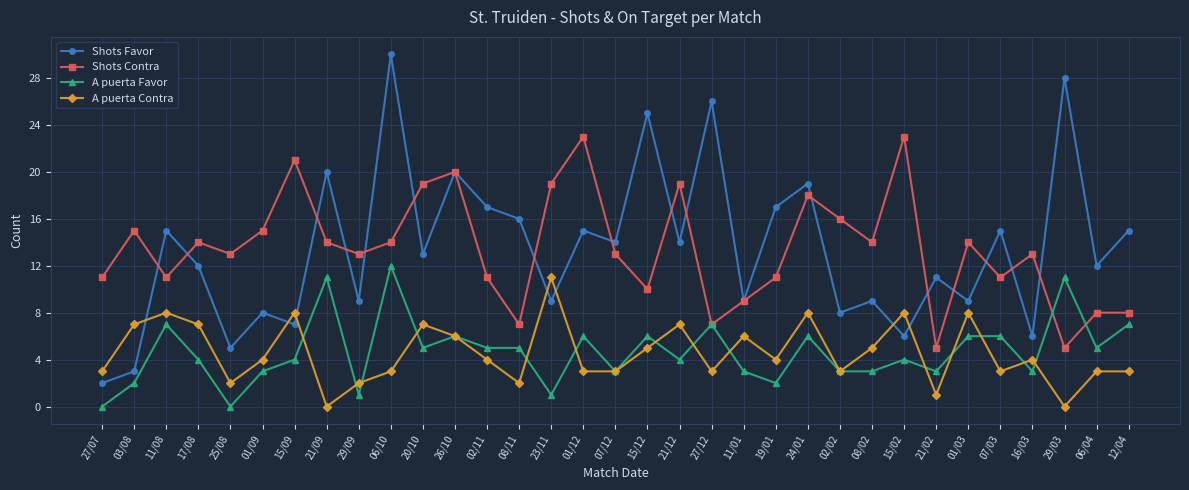

What is the label of the 20th point from the right?

08/11